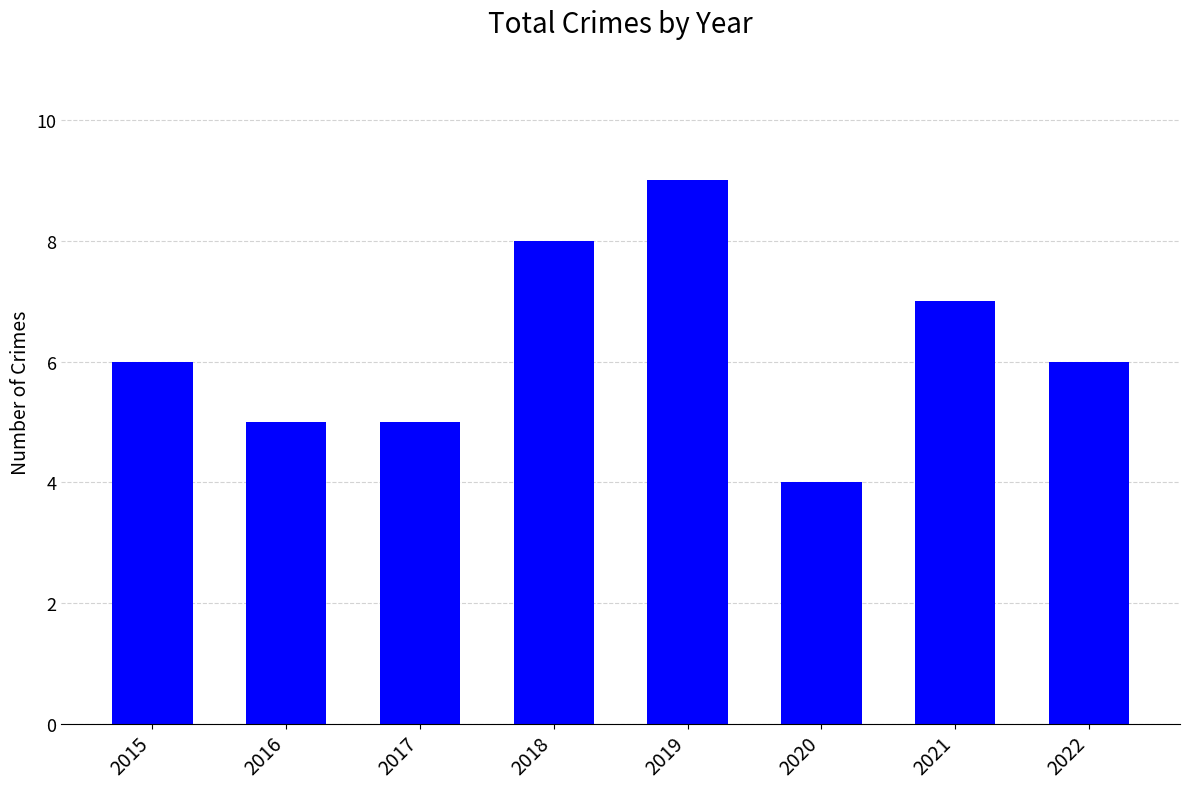

Reading left to right, list all the values displayed in this chart.

6	5	5	8	9	4	7	6